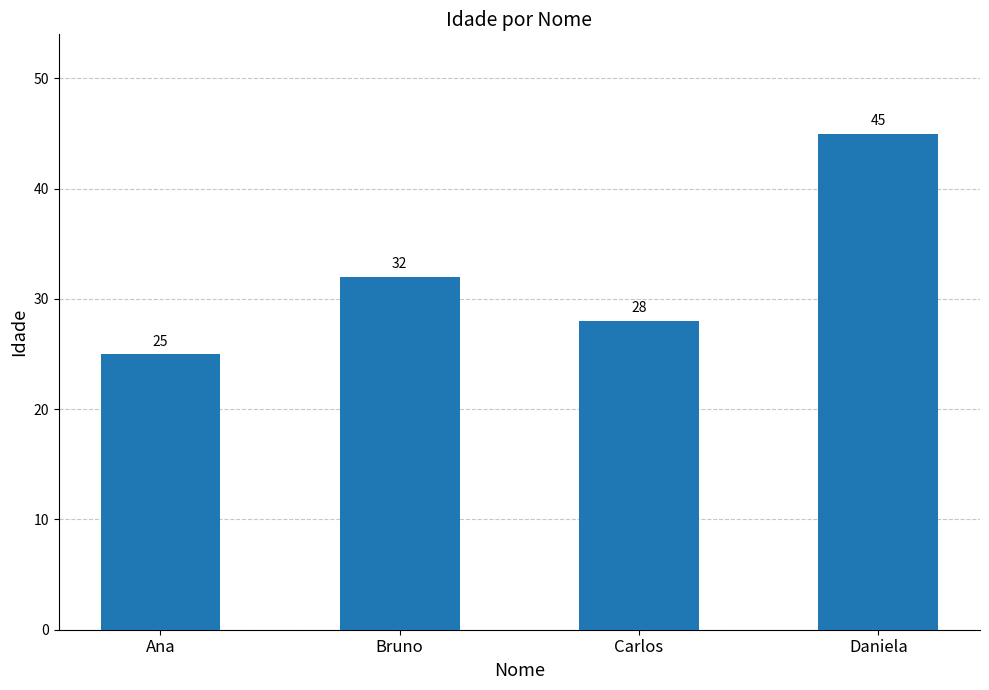

How many values are below 32?

2